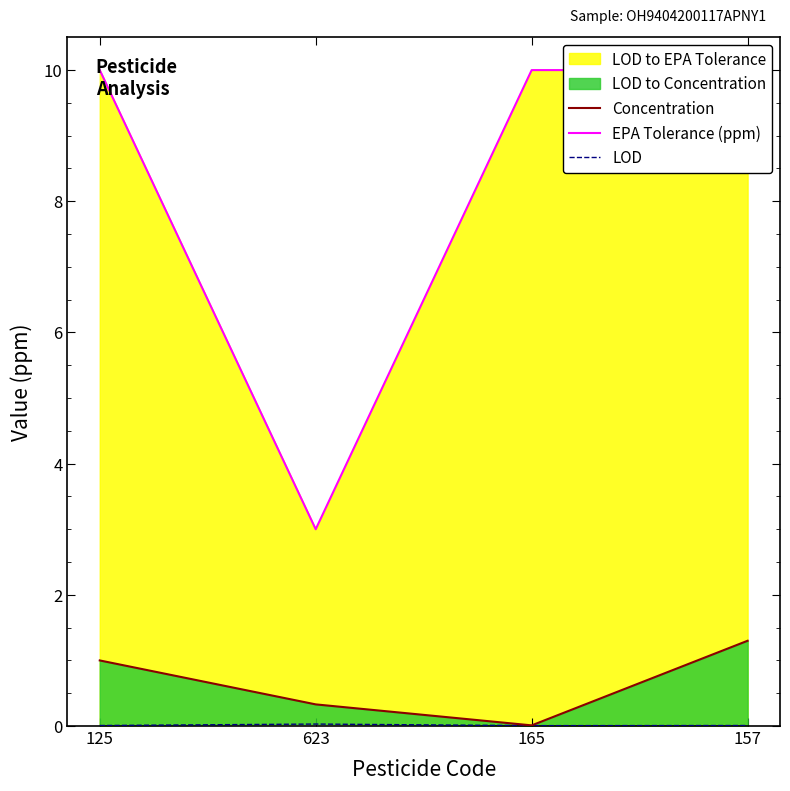

Rank the series at 157 from highest to lowest value.

EPA Tolerance (ppm), Concentration, LOD